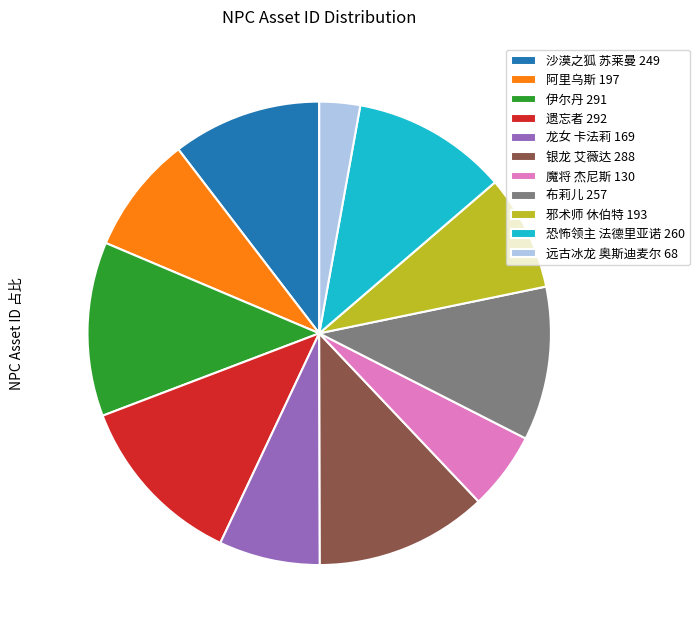

Which has a higher value, 恐怖领主 法德里亚诺 260 or 伊尔丹 291?

伊尔丹 291